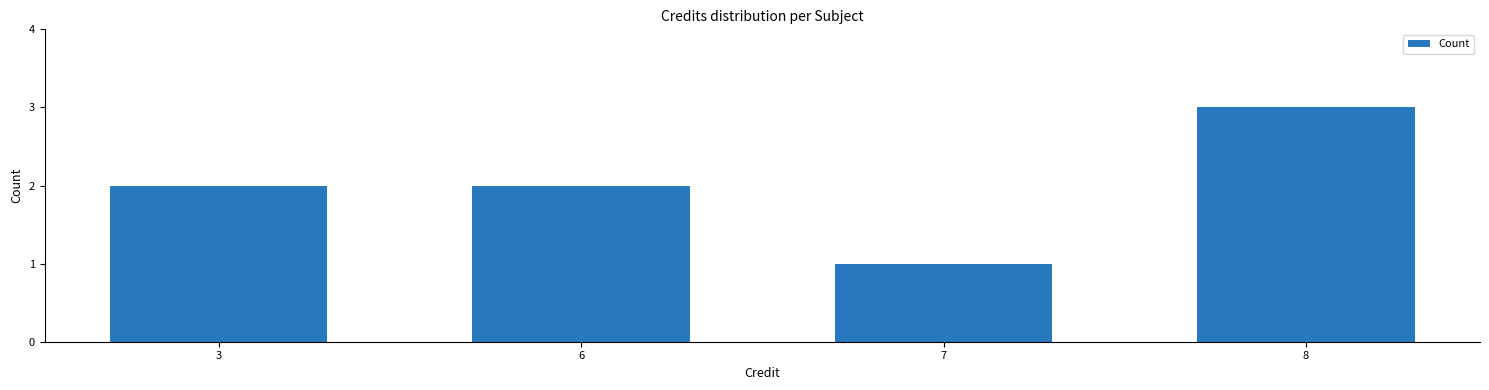

What is the change in value from 3 to 8?

+1